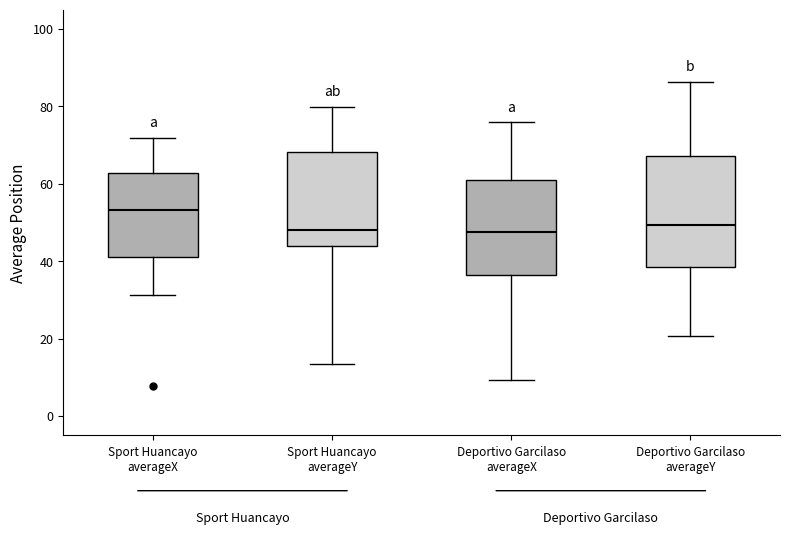

Reading left to right, read every box against the y-axis: the position of its median line, the range the box covers, and the ends of its whiskers. The values are not printed on the chart, so give them approximately, as read against the axis.

Sport Huancayo averageX: median 54, box 42 to 62, whiskers 32 to 72
Sport Huancayo averageY: median 48, box 44 to 68, whiskers 14 to 80
Deportivo Garcilaso averageX: median 48, box 36 to 60, whiskers 10 to 76
Deportivo Garcilaso averageY: median 50, box 38 to 68, whiskers 20 to 86